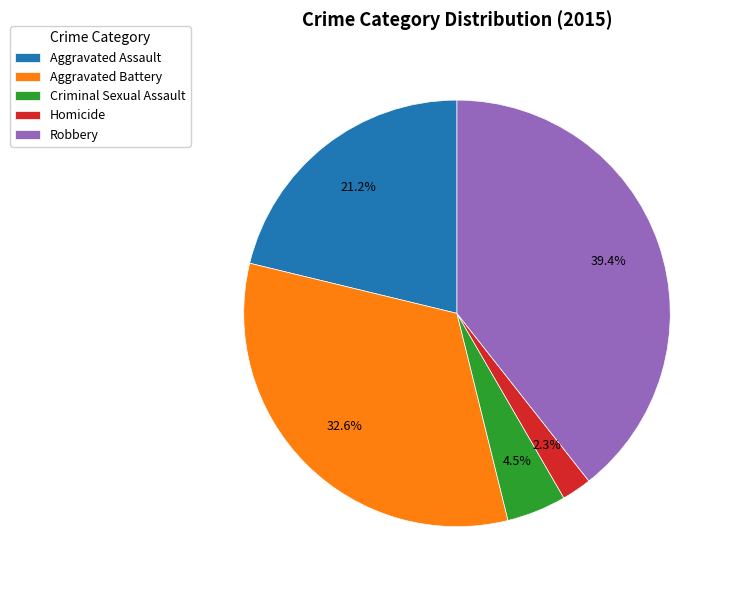

What is the total percentage of Aggravated Assault and Robbery?

60.6%